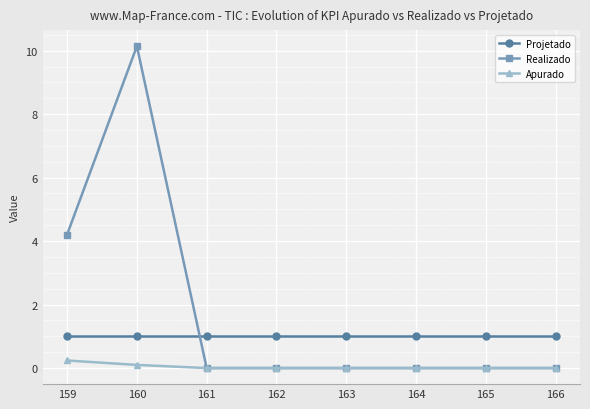

How many intersections are there between Projetado and Realizado?

1